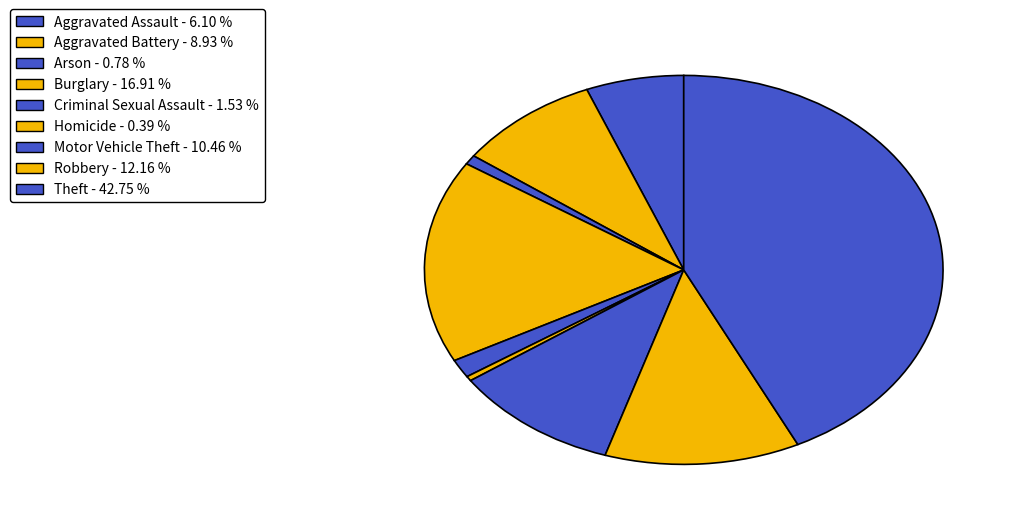

True or false: Arson accounts for 11% of the total.

False